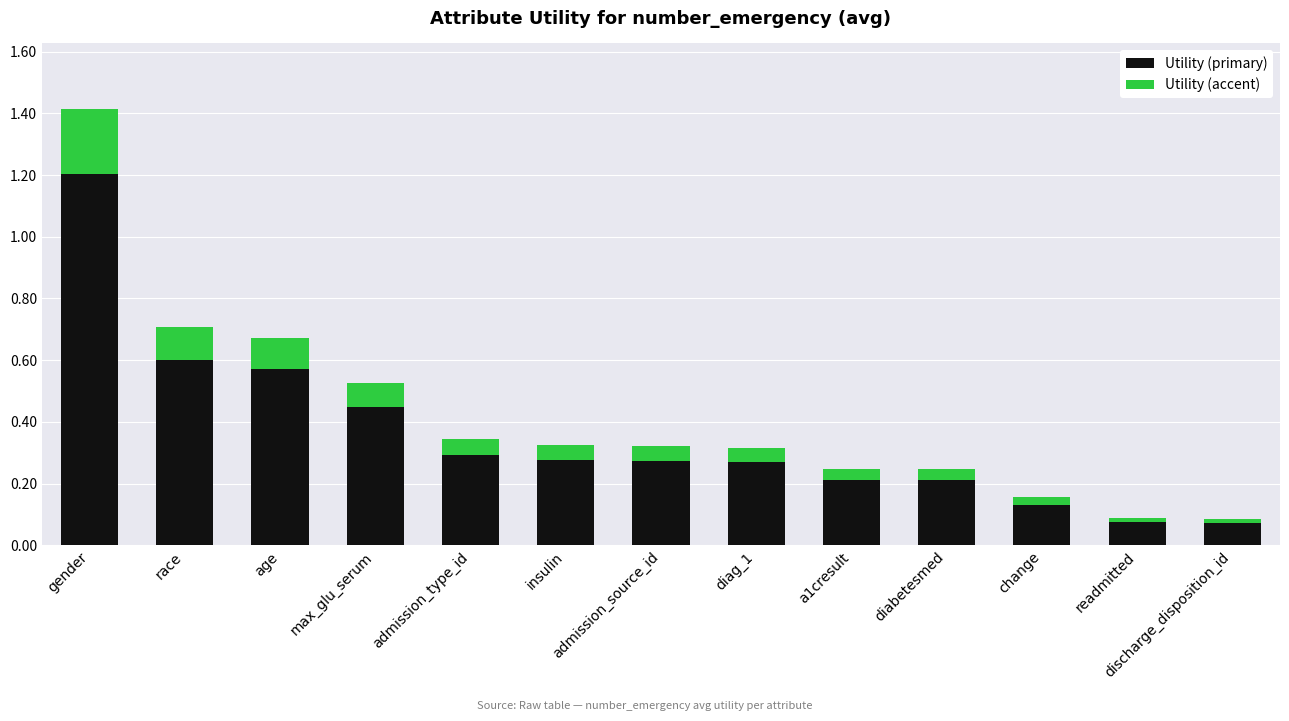

The value of Utility (primary) at discharge_disposition_id is 0.0. True or false?

False